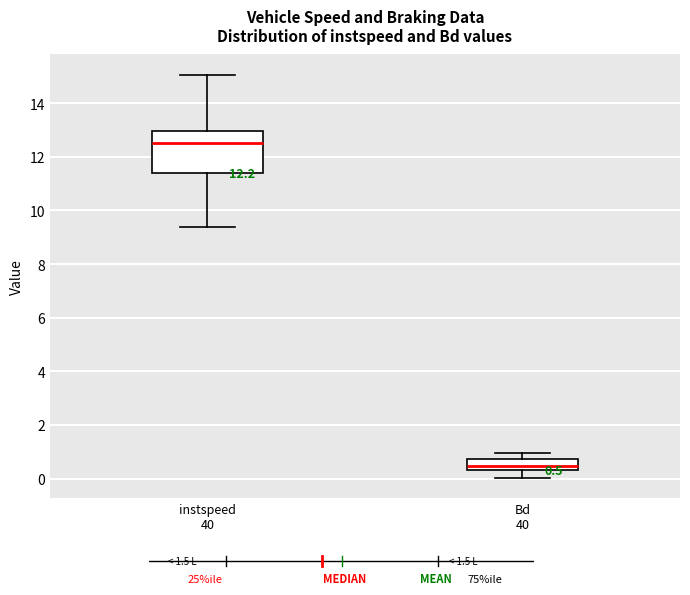

Which box's median line is the lowest?

Bd 40